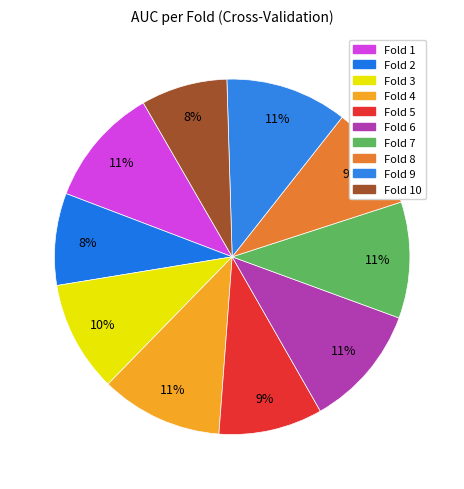

Count the number of slices in the pie.

10